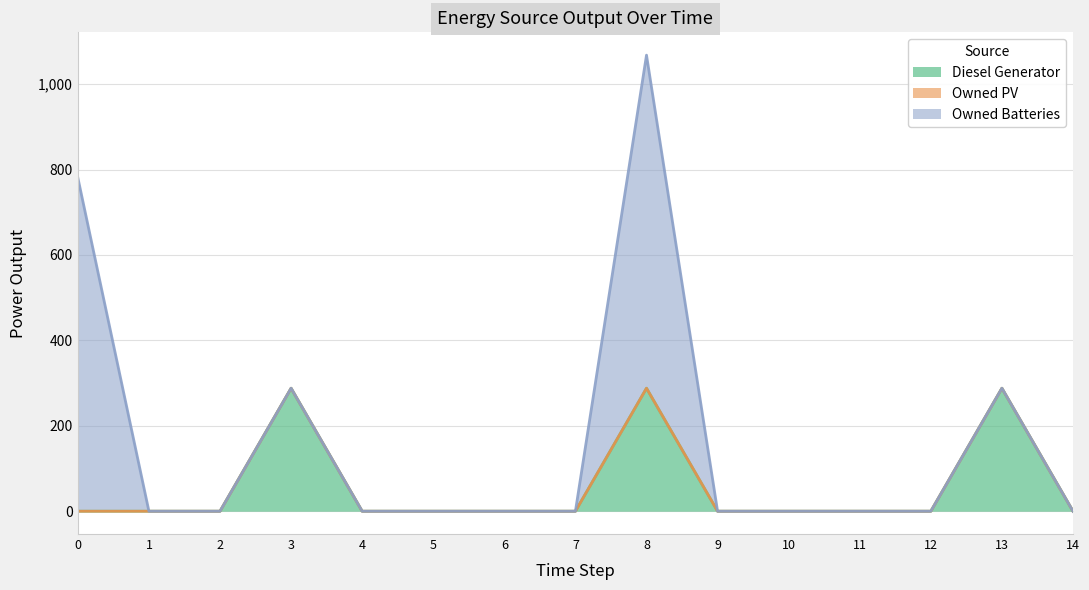

At which category is the sum across all series the highest?

8